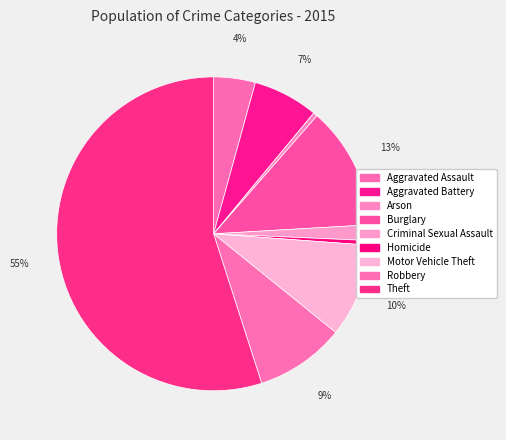

Count the number of slices in the pie.

9